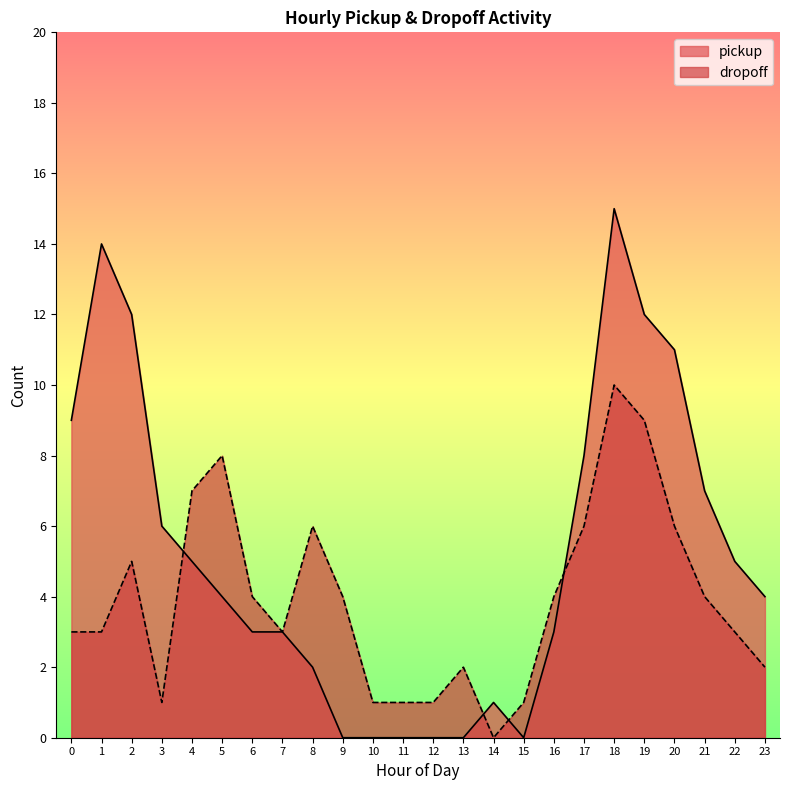

Which series has the largest total across all categories?

pickup